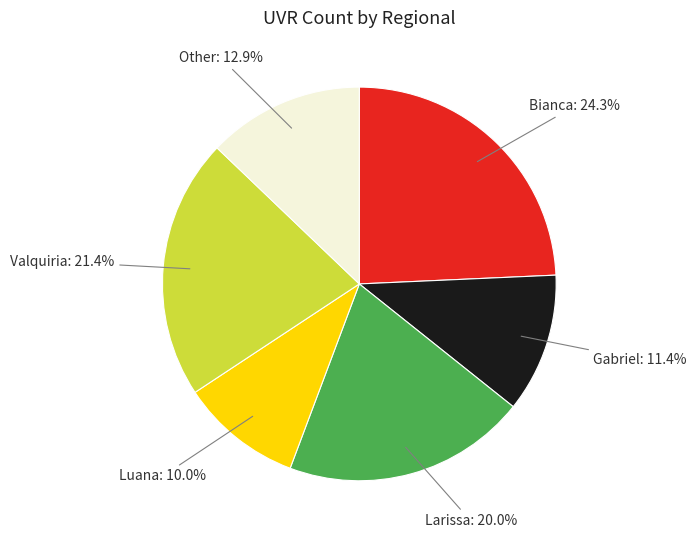

How many segments does this pie chart have?

6